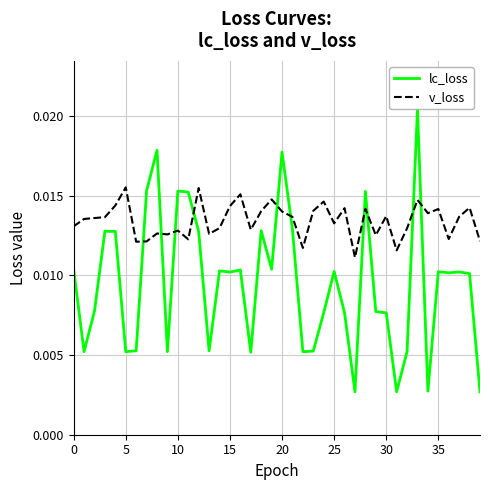

At how many categories does at least one series exceed 0?

40